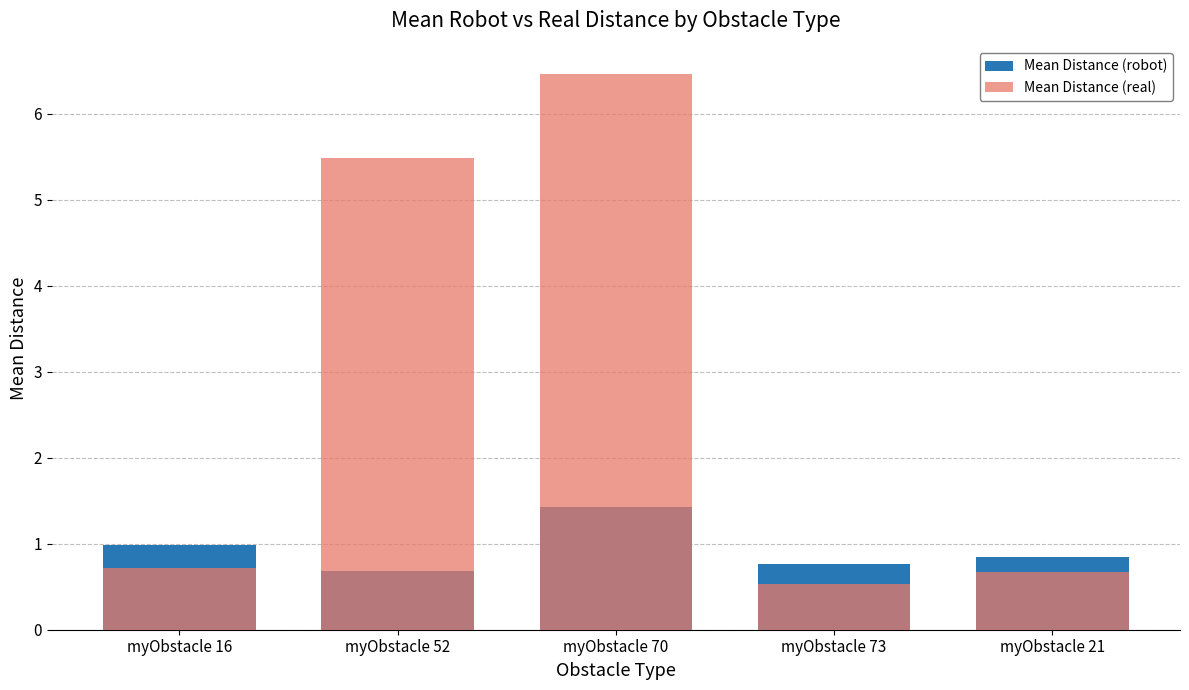

What is the value of the Mean Distance (robot) bar at the 4th from the left?

0.8